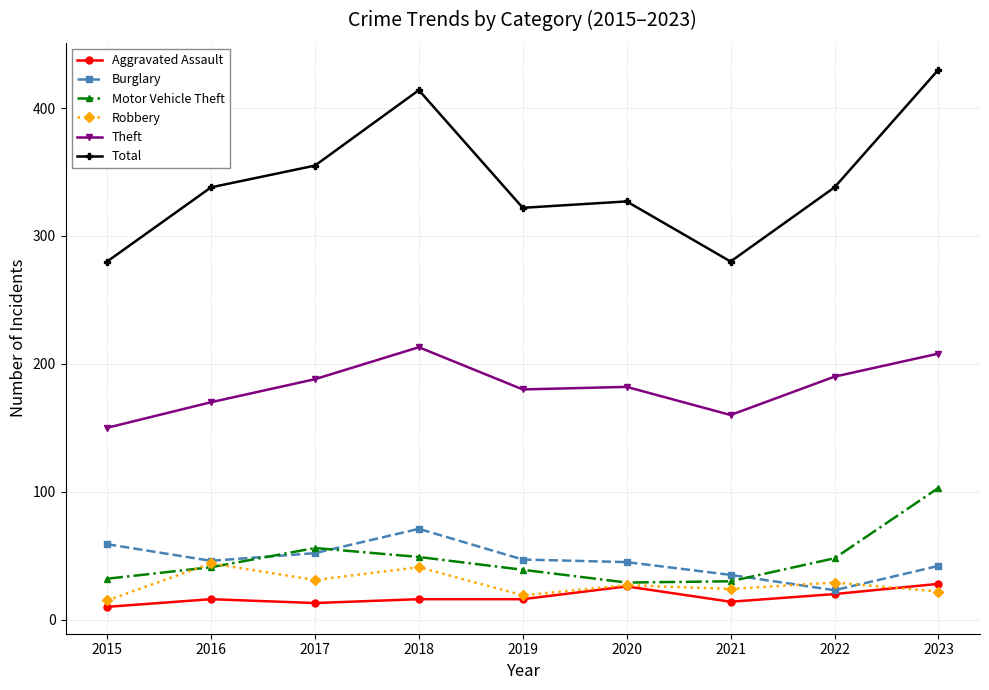

The value of Total at 2017 is 529. True or false?

False